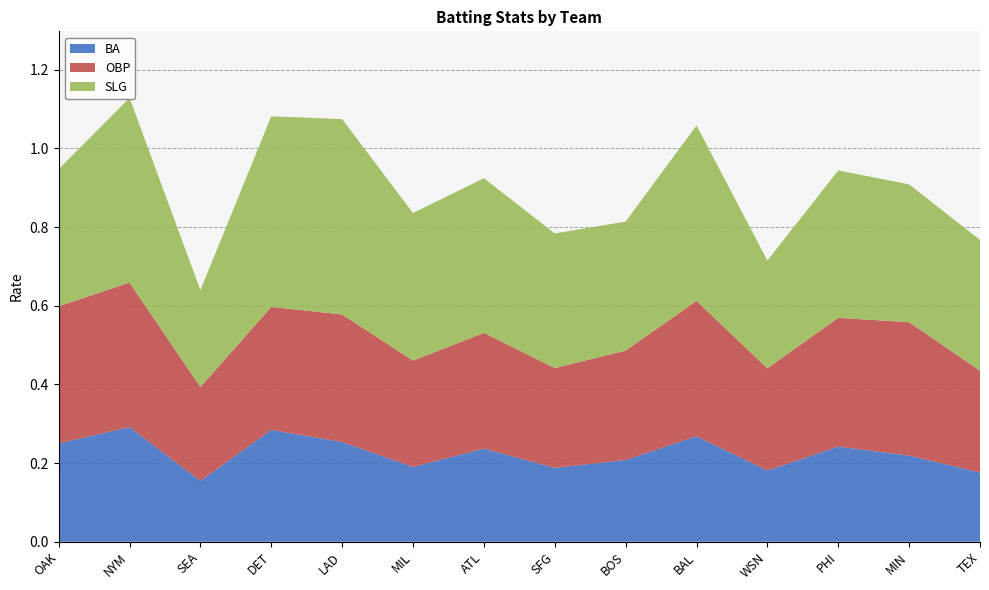

Reading left to right, list all the values displayed in this chart.

BA: OAK=0.2	NYM=0.3	SEA=0.2	DET=0.3	LAD=0.3	MIL=0.2	ATL=0.2	SFG=0.2	BOS=0.2	BAL=0.3	WSN=0.2	PHI=0.2	MIN=0.2	TEX=0.2
OBP: OAK=0.3	NYM=0.4	SEA=0.2	DET=0.3	LAD=0.3	MIL=0.3	ATL=0.3	SFG=0.3	BOS=0.3	BAL=0.3	WSN=0.3	PHI=0.3	MIN=0.3	TEX=0.3
SLG: OAK=0.3	NYM=0.5	SEA=0.2	DET=0.5	LAD=0.5	MIL=0.4	ATL=0.4	SFG=0.3	BOS=0.3	BAL=0.4	WSN=0.3	PHI=0.4	MIN=0.4	TEX=0.3